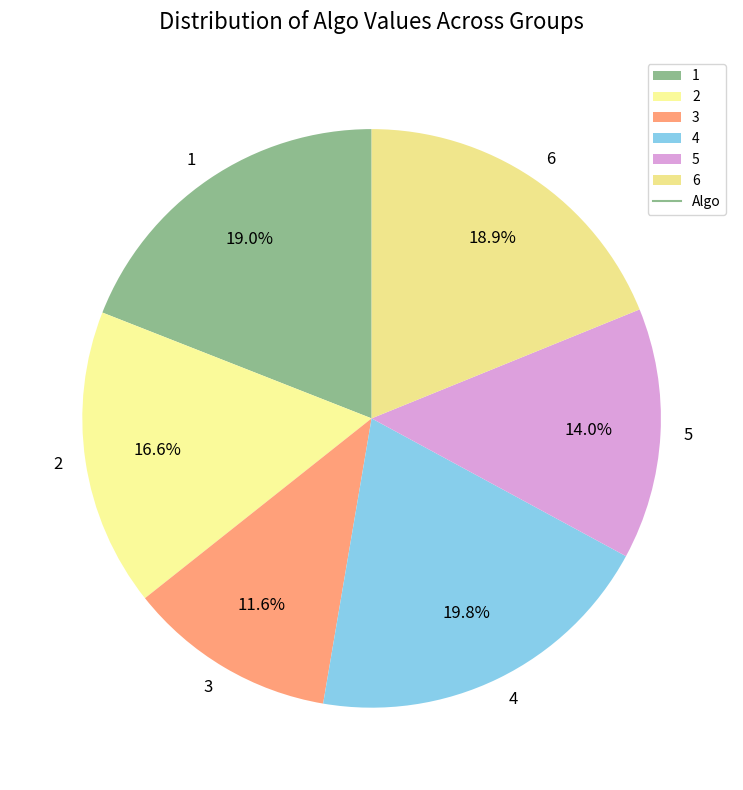

Is 4 the majority of the pie?

No